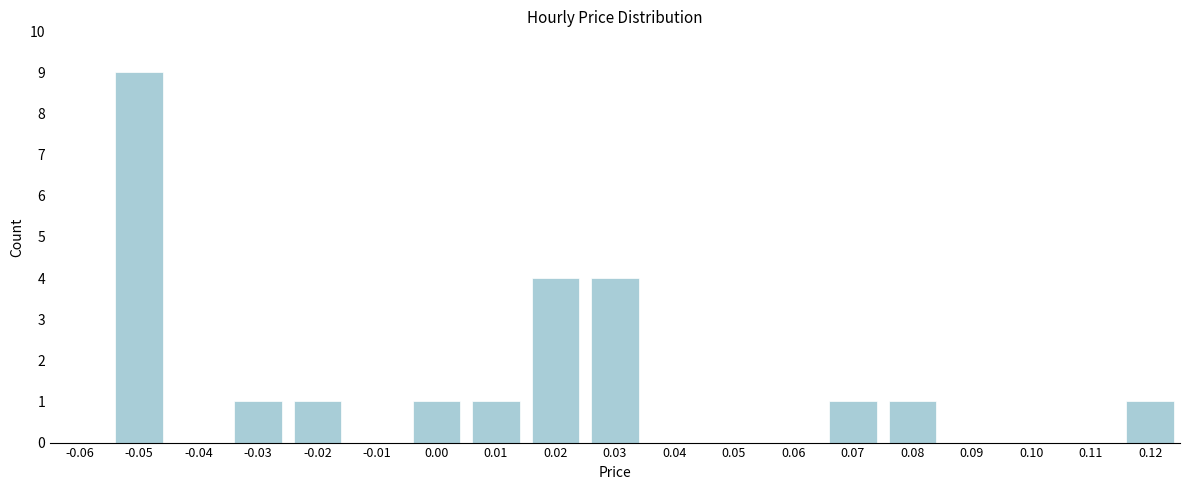

Reading left to right, what are all the values shown in this chart?

-0.06=0	-0.05=9	-0.04=0	-0.03=1	-0.02=1	-0.01=0	0.00=1	0.01=1	0.02=4	0.03=4	0.04=0	0.05=0	0.06=0	0.07=1	0.08=1	0.09=0	0.10=0	0.11=0	0.12=1